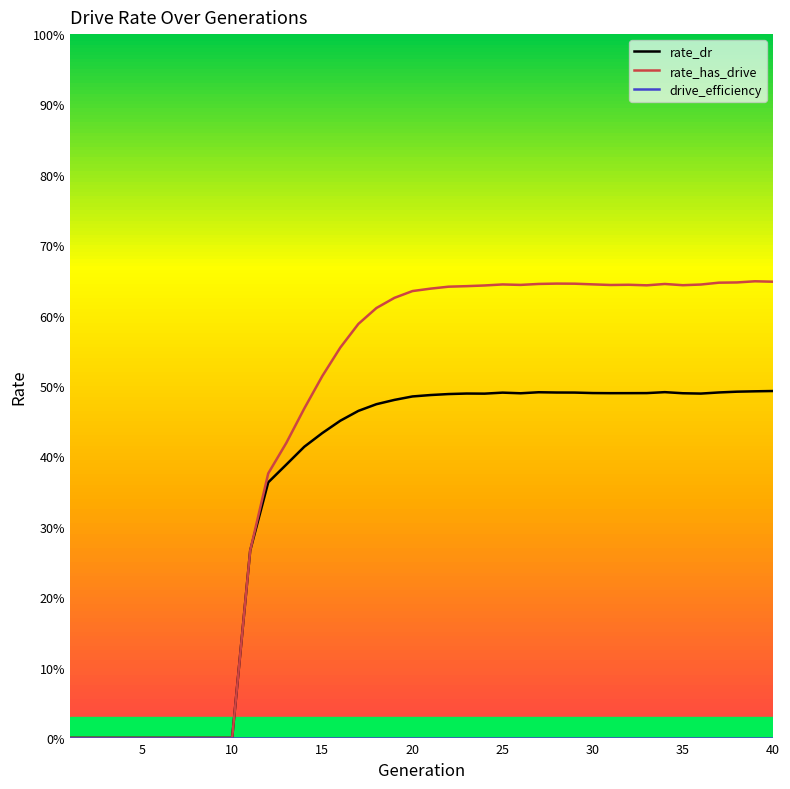

True or false: rate_has_drive and rate_dr cross at least once.

False